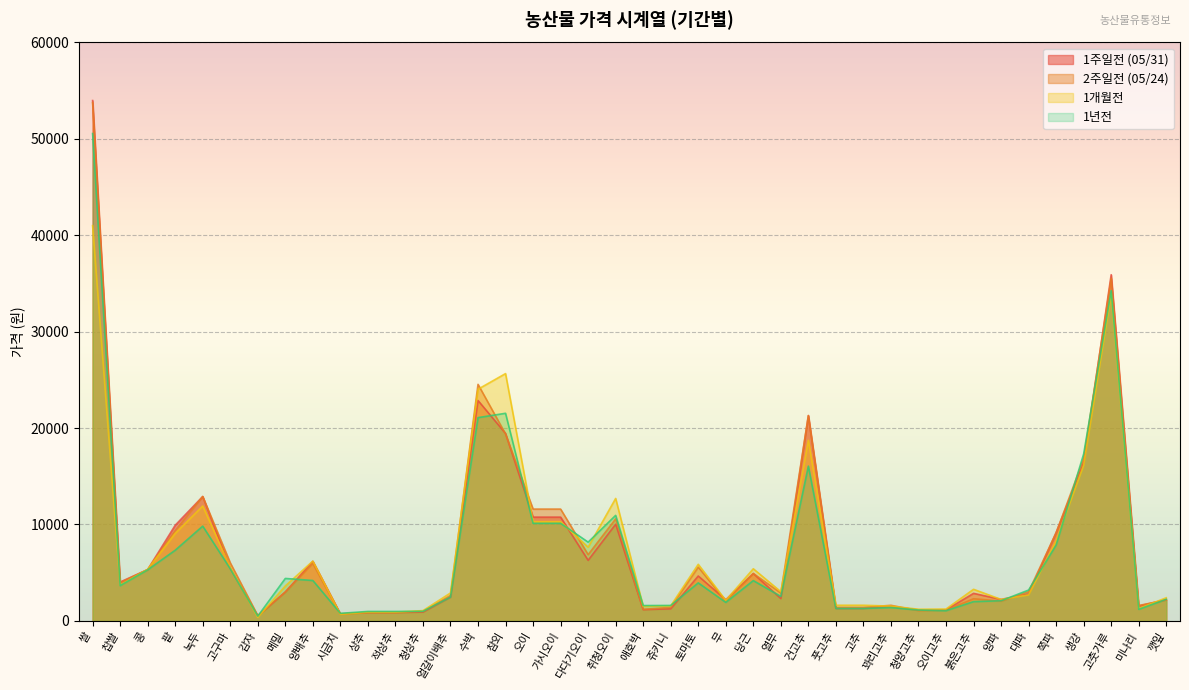

Reading left to right, what are all the values shown in this chart?

1주일전 (05/31): 53978	4032	5324	9922	12904	5464	500	3000	6184	738	874	874	911	2472	22863	19444	10765	10765	6283	10030	1169	1253	4657	2196	4911	2319	21300	1297	1297	1493	1145	1142	2858	2229	2785	9168	16400	35911	1548	2202
2주일전 (05/24): 53756	3958	5324	9385	12904	6026	550	3000	5956	693	864	864	992	2631	24538	19389	11600	11600	6874	10585	1199	1407	5580	2050	4921	2889	21300	1399	1399	1619	1068	1112	2300	2046	3031	9135	16825	35544	1596	2170
1개월전: 40998	3711	5353	9078	11917	5558	369	3627	6203	689	918	918	1066	2896	24033	25654	10292	10292	7648	12703	1506	1562	5870	2129	5408	3026	18740	1625	1625	1534	1208	1230	3278	2227	2700	8326	16158	33915	1284	2399
1년전: 50556	3659	5298	7331	9832	5406	494	4404	4190	783	981	981	992	2469	21087	21536	10124	10124	8170	10948	1591	1603	3944	1920	4180	2541	16055	1292	1292	1383	1127	1058	2000	2090	3200	7869	17313	34260	1202	2239